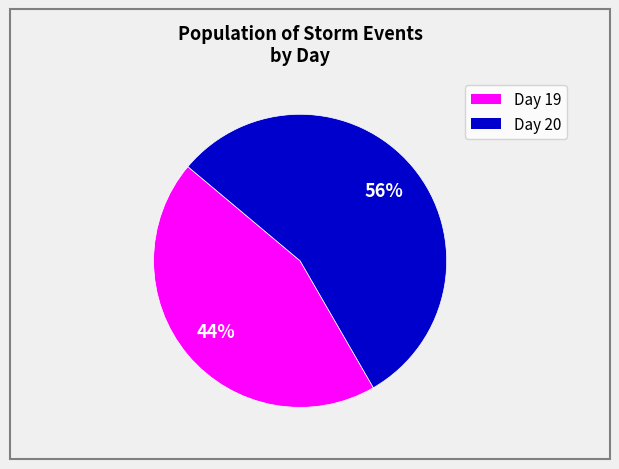

Is there any slice that represents more than half of the pie?

Yes